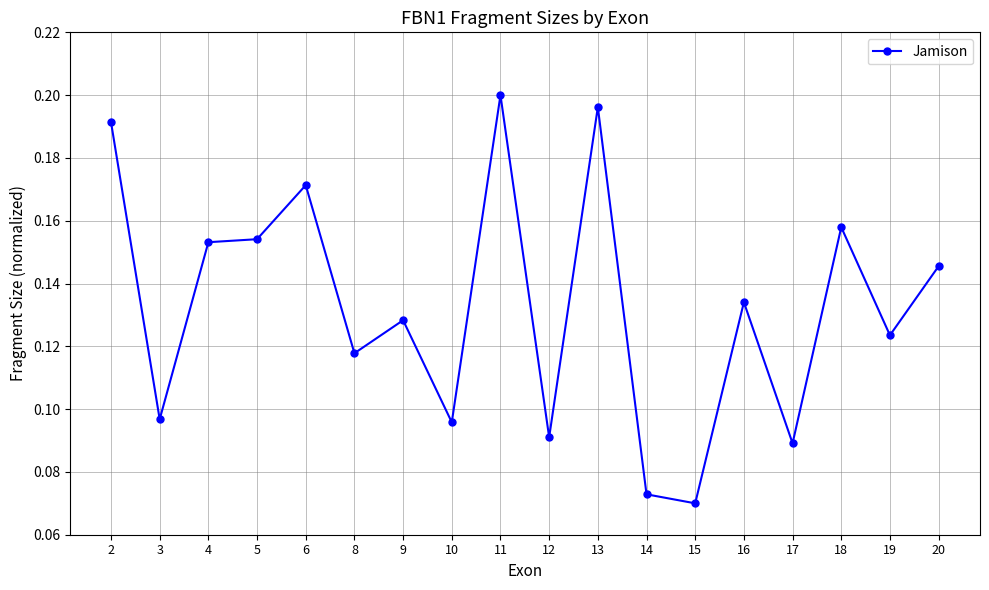

True or false: the data has more than 2 interior local peaks.

True